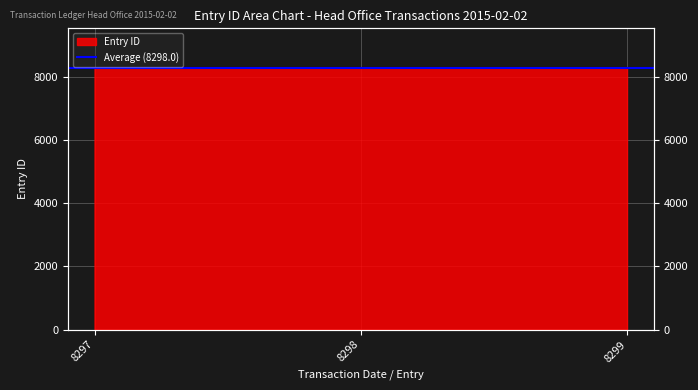

What is the value of the 3rd point from the left?

8299